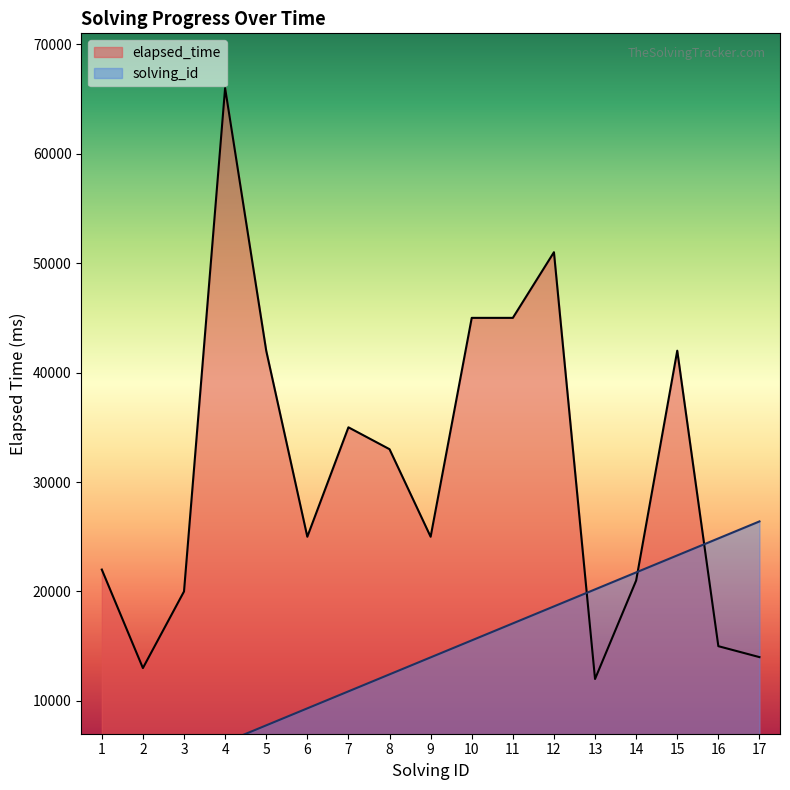

What are all the series names shown in the legend?

elapsed_time, solving_id